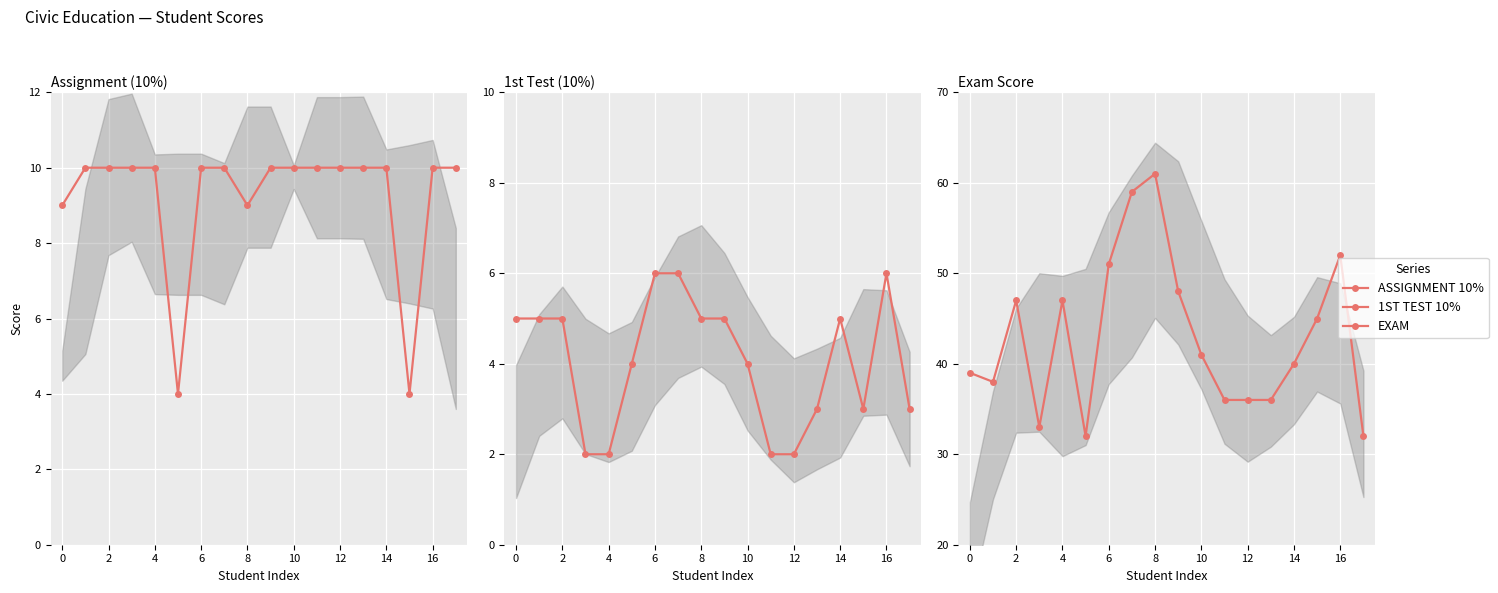

Reading right to left, transcribe all the data shown in this chart.

ASSIGNMENT 10%: 10	10	4	10	10	10	10	10	10	9	10	10	4	10	10	10	10	9
1ST TEST 10%: 3	6	3	5	3	2	2	4	5	5	6	6	4	2	2	5	5	5
EXAM: 32	52	45	40	36	36	36	41	48	61	59	51	32	47	33	47	38	39